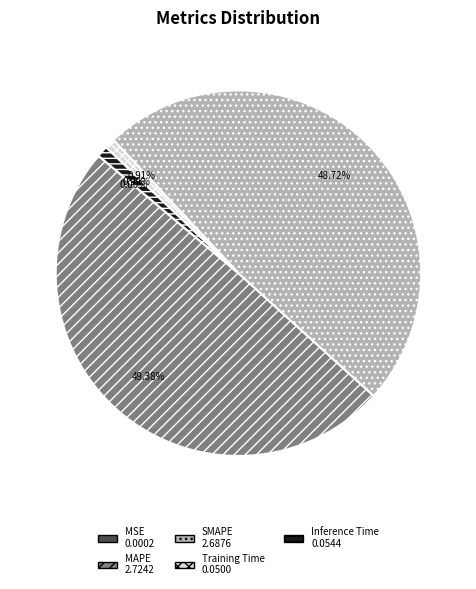

Is there a majority slice in this chart?

No